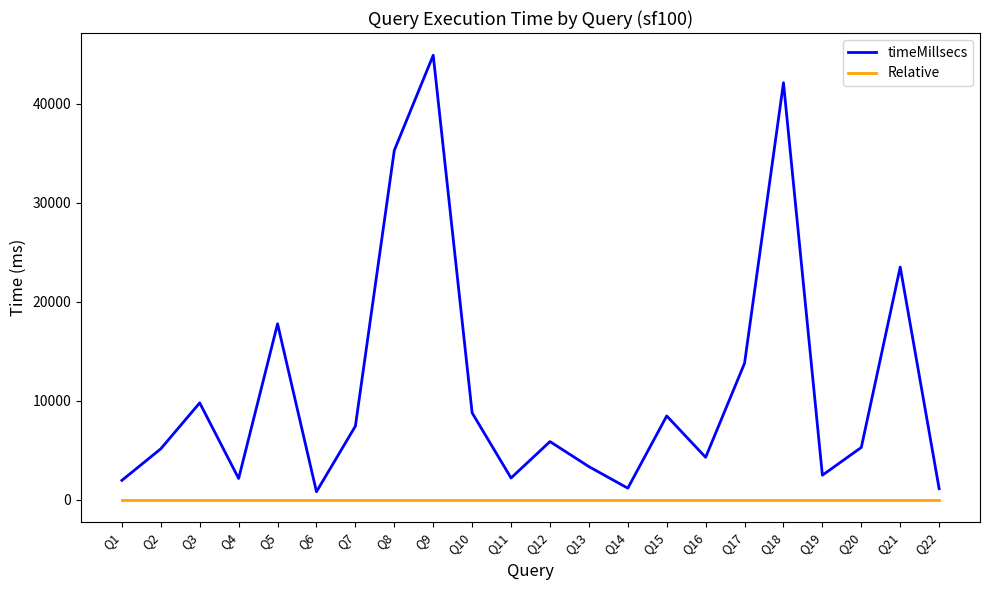

What is the average value of the timeMillsecs series?

11271